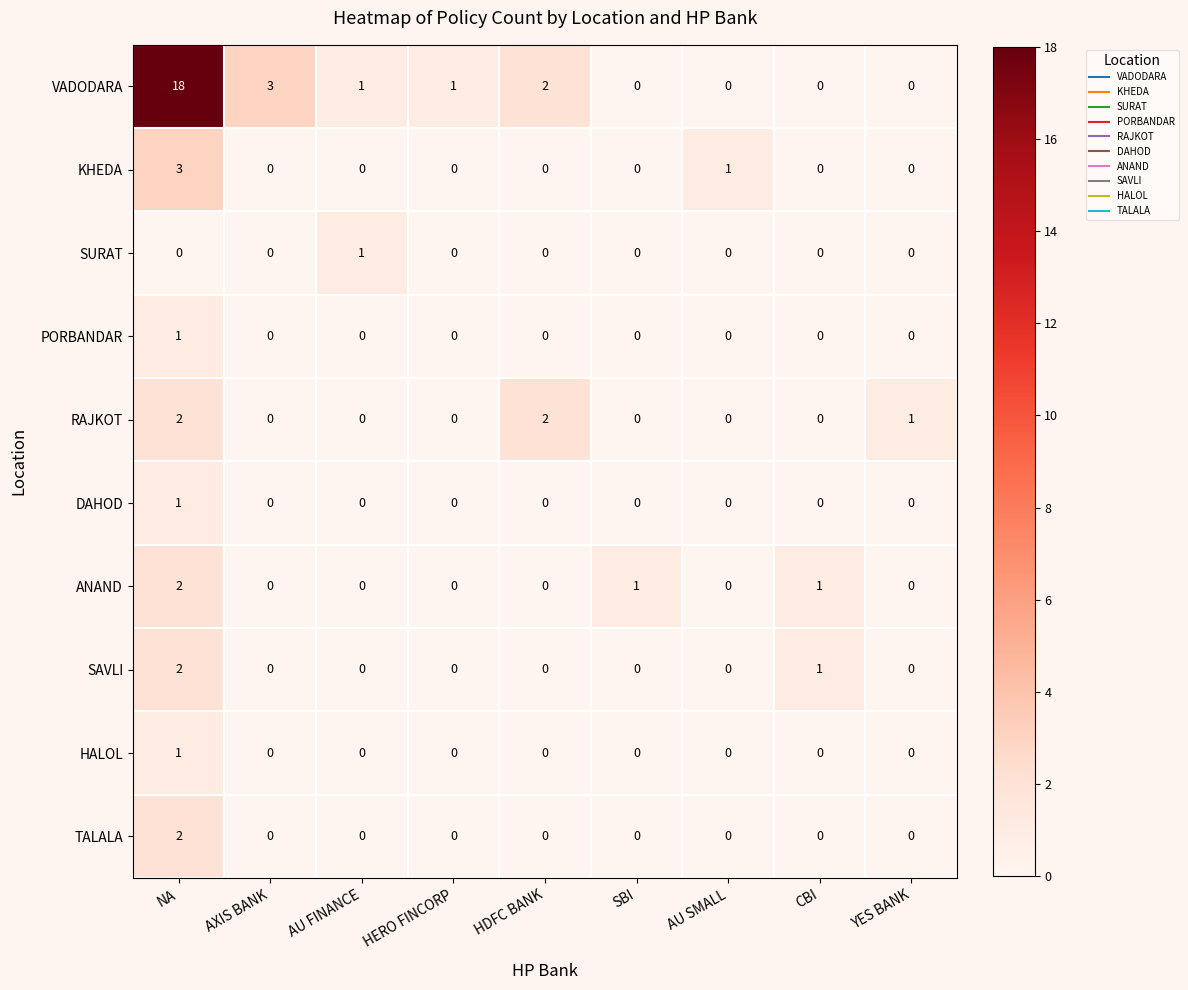

True or false: TALALA has a value of 1 at HDFC BANK.

False